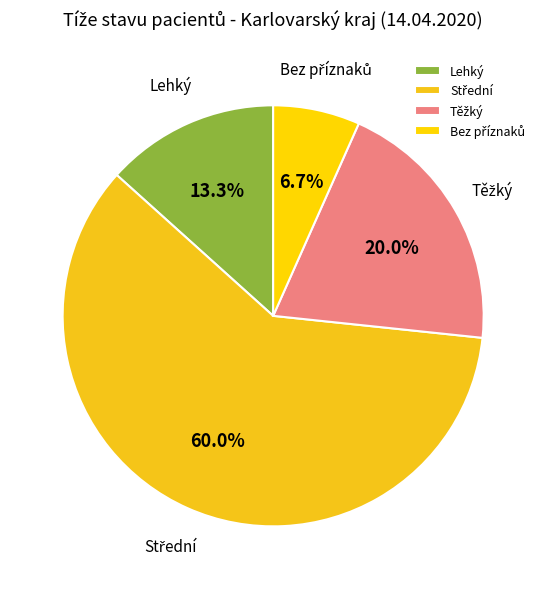

What portion of the pie excludes Lehký?

86.7%